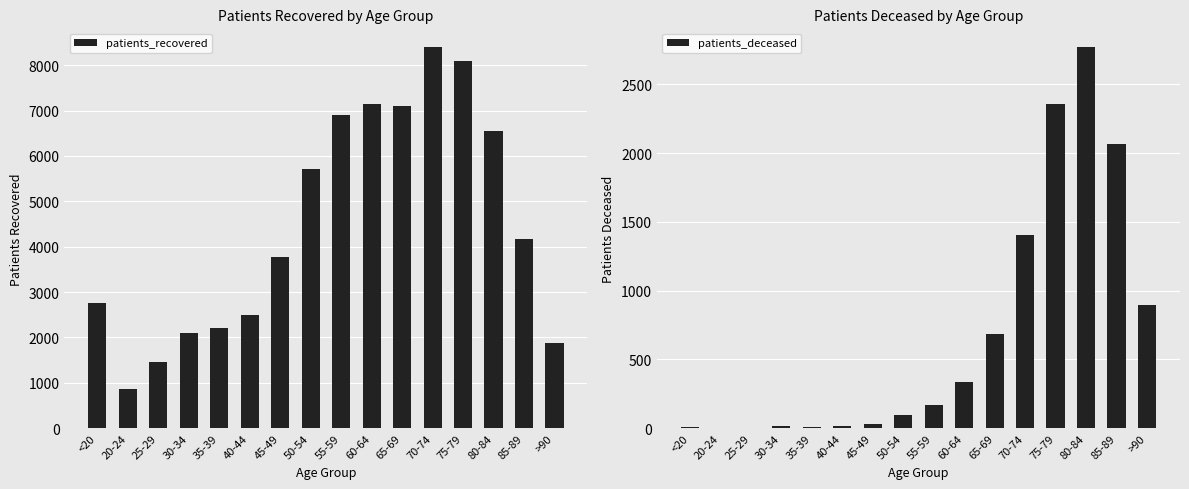

Does the chart contain any negative values?

No